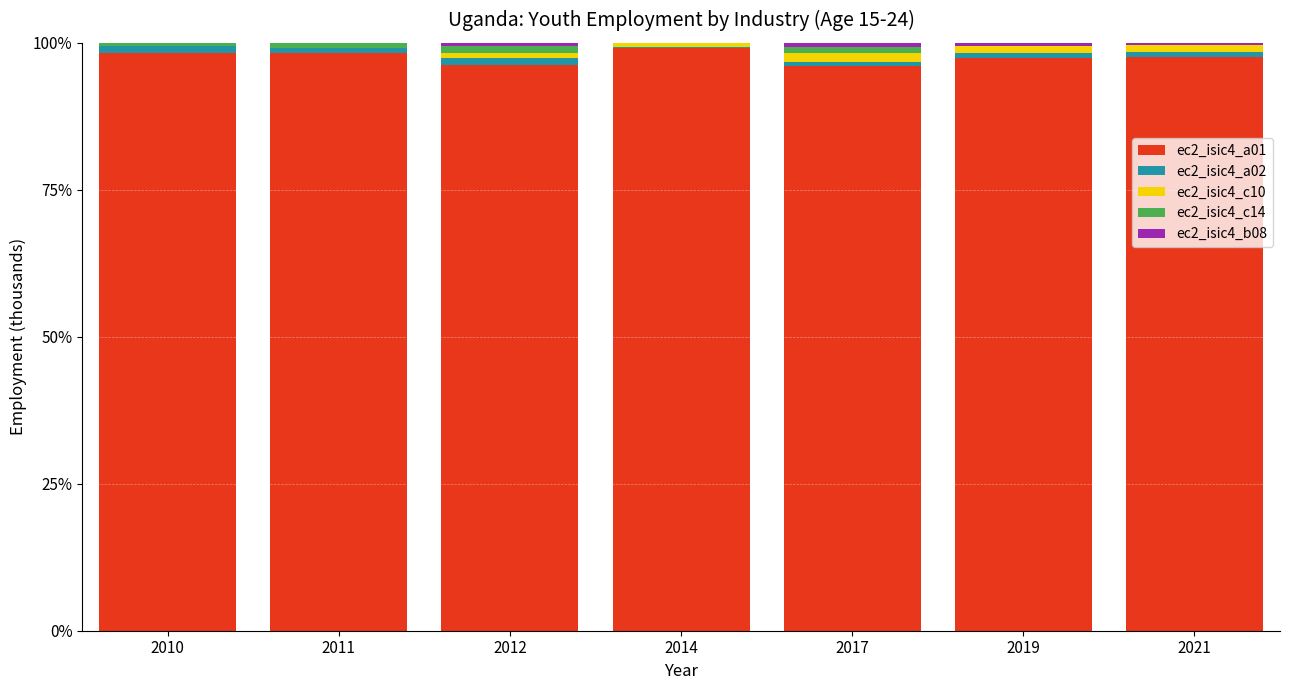

Is it true that ec2_isic4_a01 equals 52.3 at 2010?

False